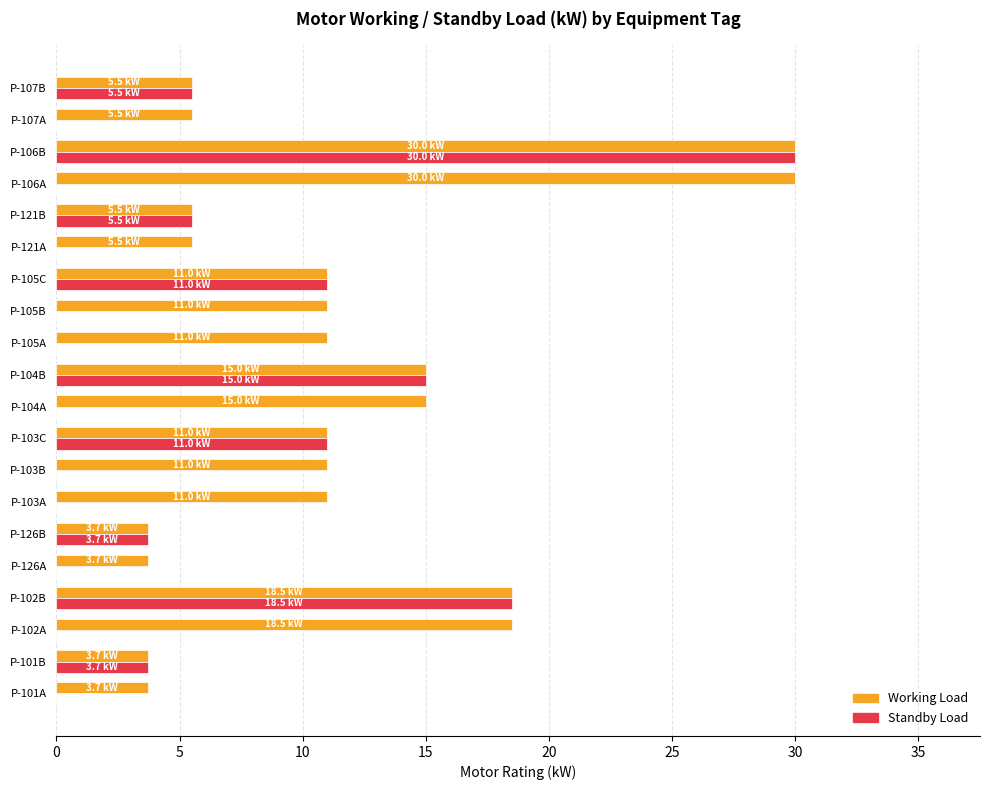

What is the sum of the Working Load values at P-107A and P-121A?

11.0